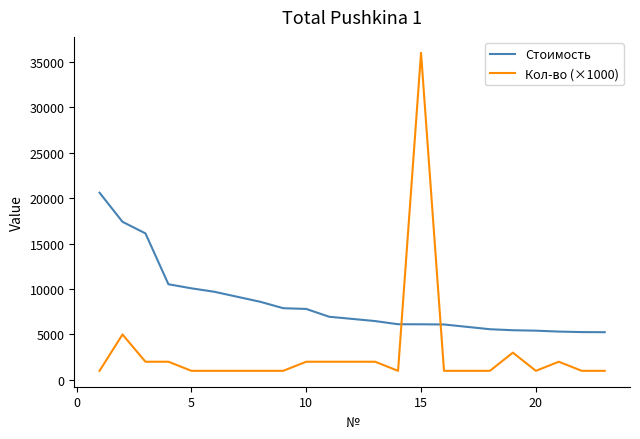

Which series has the widest spread of values?

Кол-во (×1000)